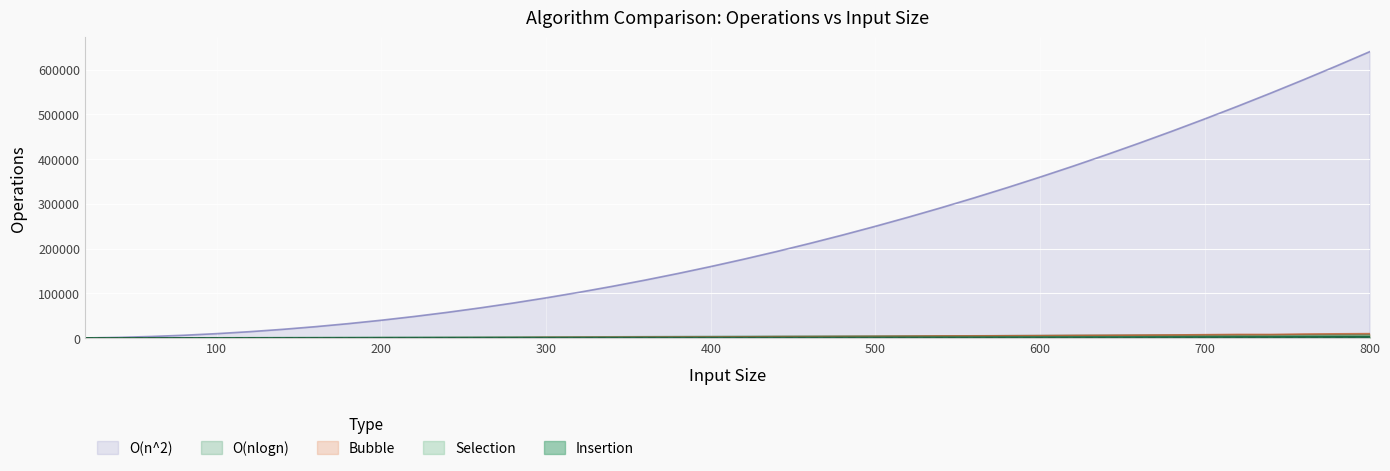

Which series has the largest range (max minus min)?

O(n^2)